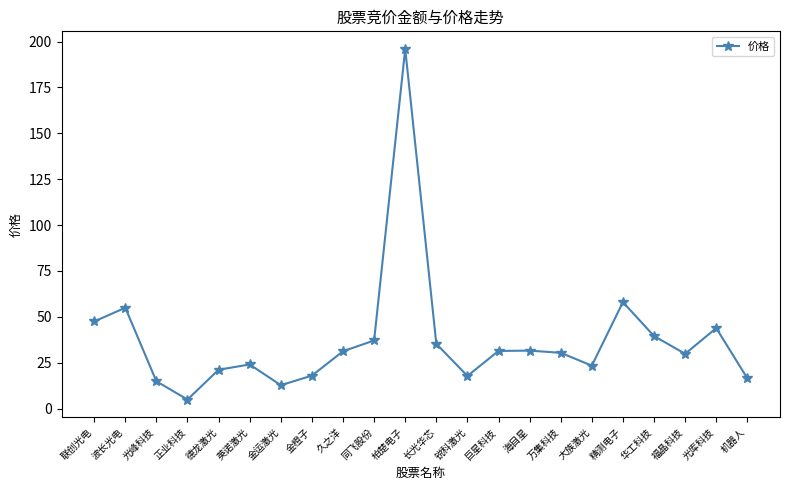

The value at 波长光电 is 77.1. True or false?

False